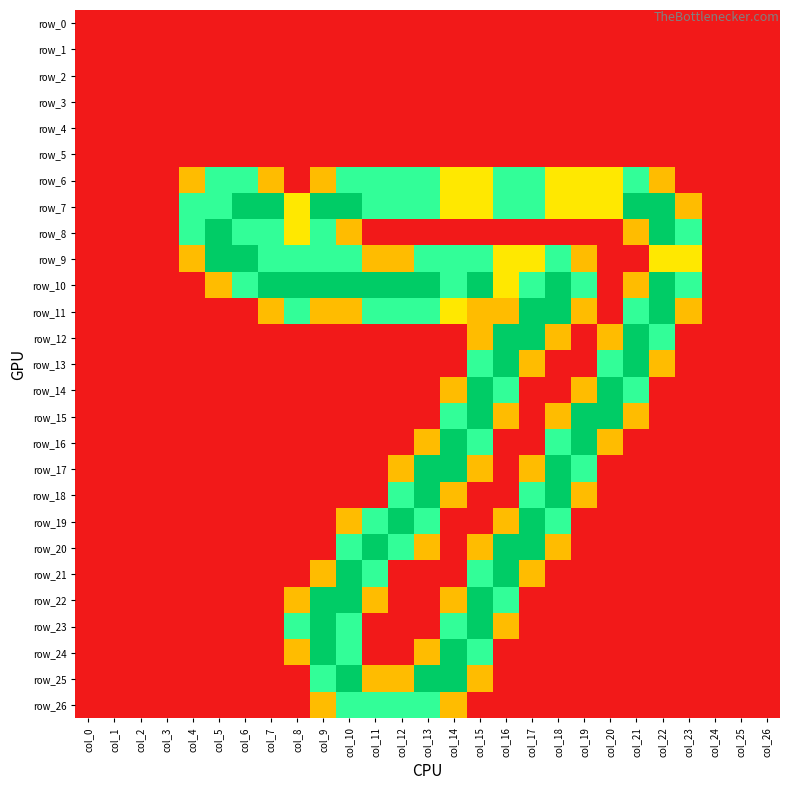

List the series in order of their peak value, lowest first.

row_0, row_1, row_2, row_3, row_4, row_5, row_6, row_26, row_7, row_8, row_9, row_10, row_11, row_12, row_13, row_14, row_15, row_16, row_17, row_18, row_19, row_20, row_21, row_22, row_23, row_24, row_25